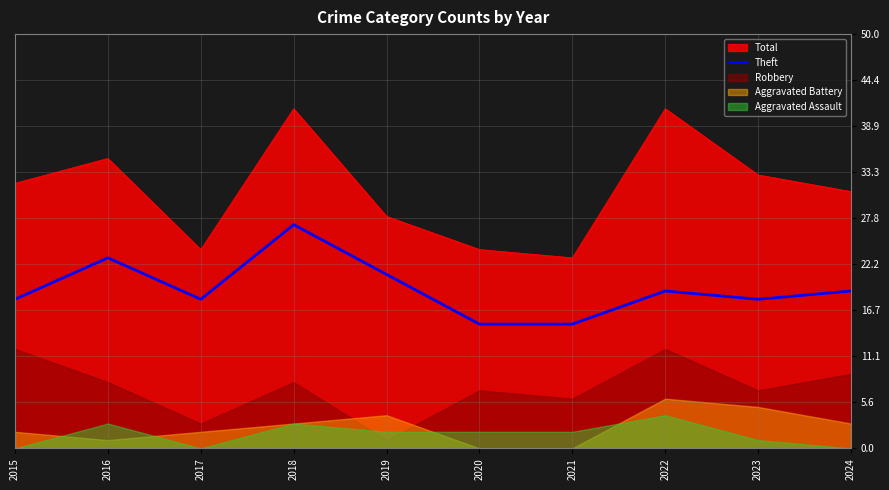

True or false: the data shows 10 at 2021.

False